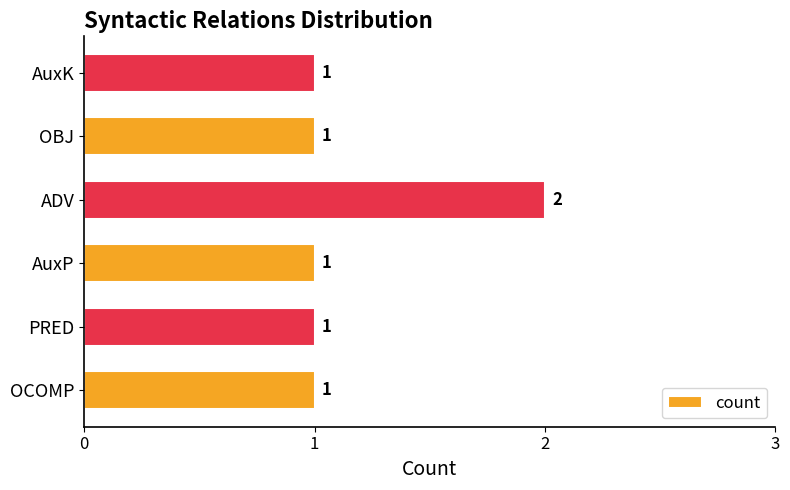

The value at ADV is 2. True or false?

True